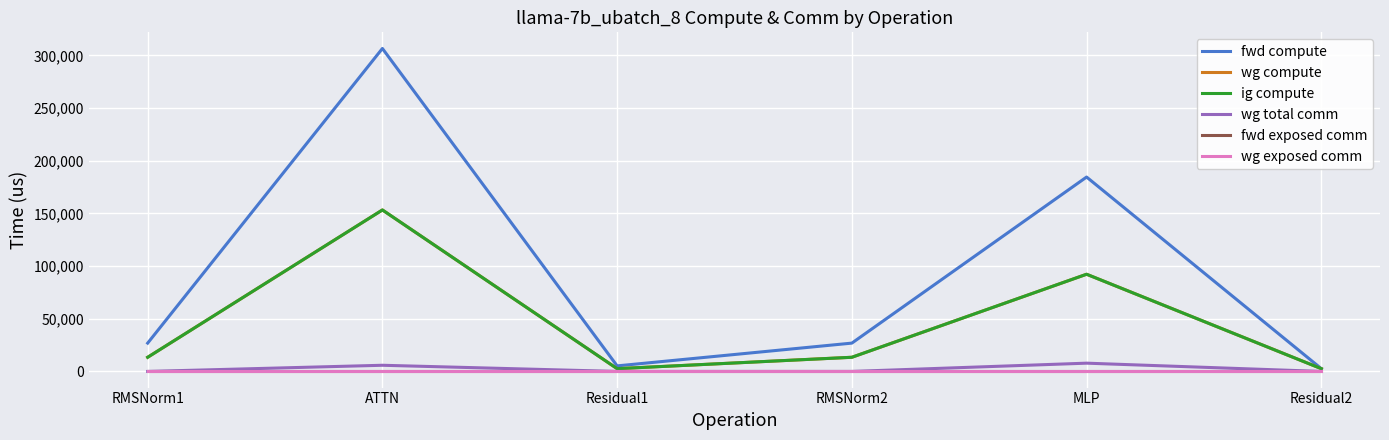

Which series has the largest range (max minus min)?

fwd compute